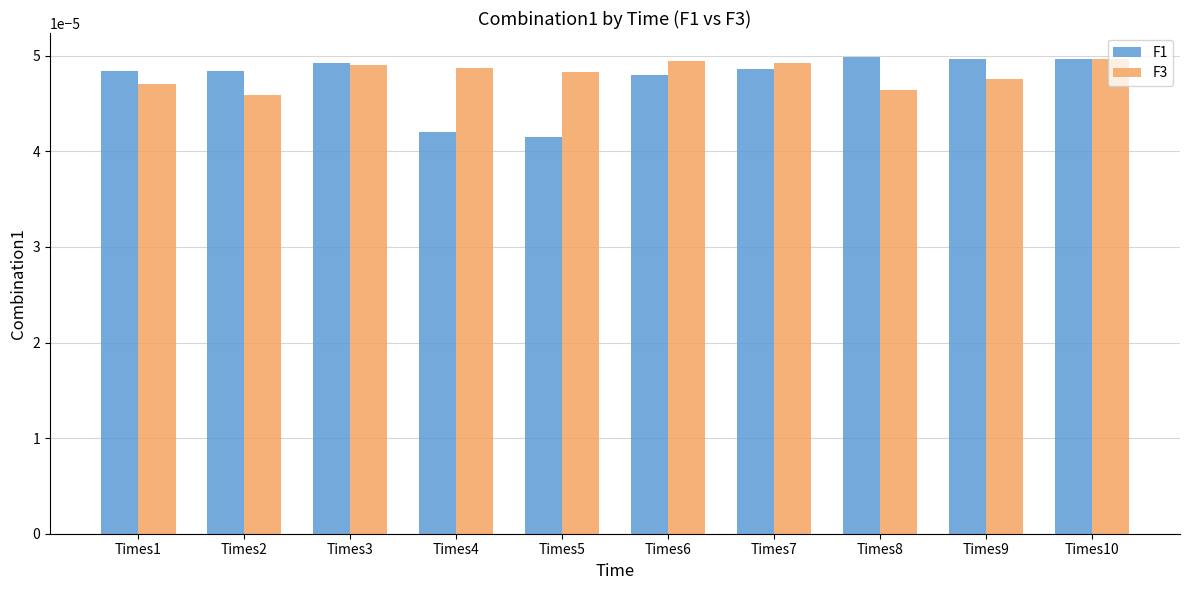

At Times2, list the series in order from largest to smallest.

F1, F3